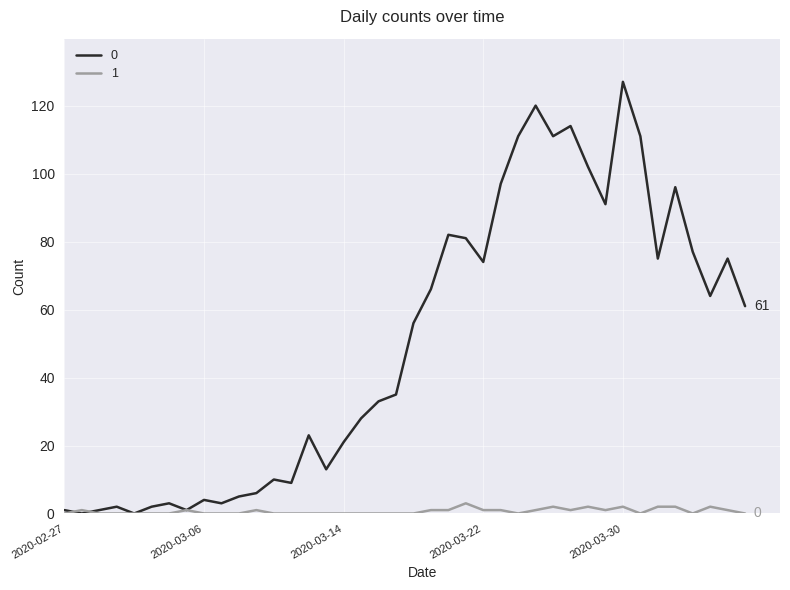

Rank the series by their maximum value, from highest to lowest.

0, 1